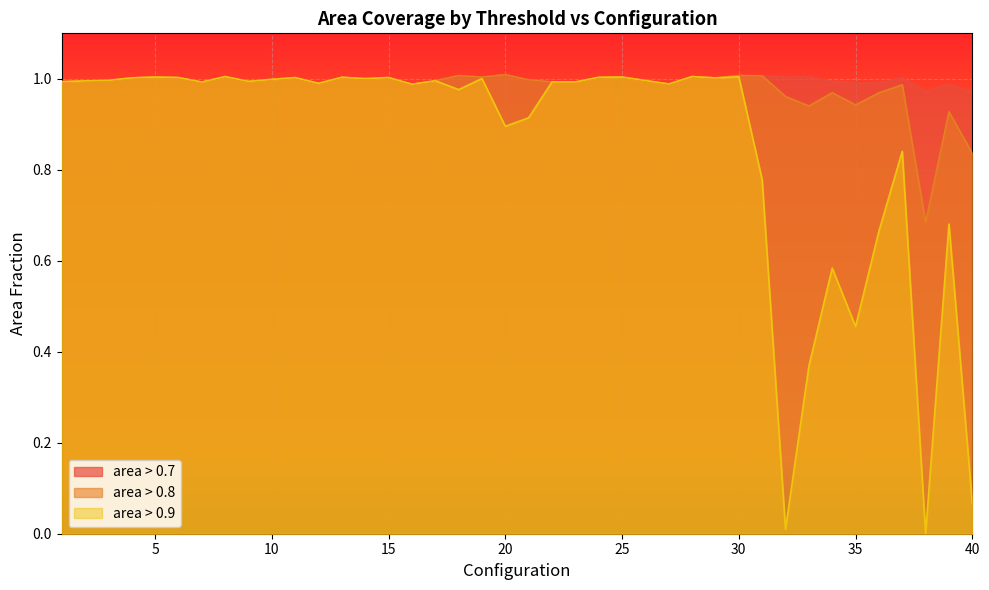

Where is the first local minimum for area_above_0p7?

7